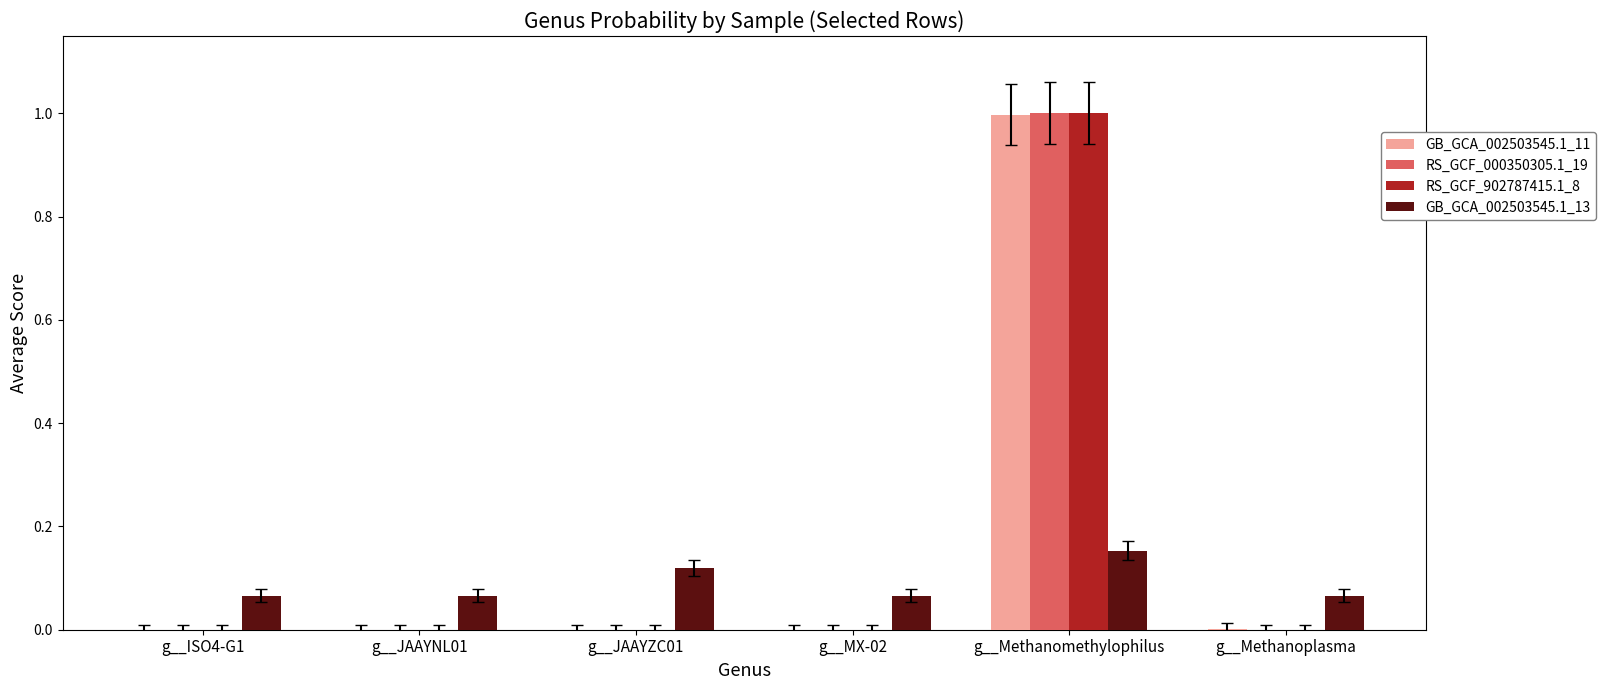

What is the maximum value shown in the chart?

1.0